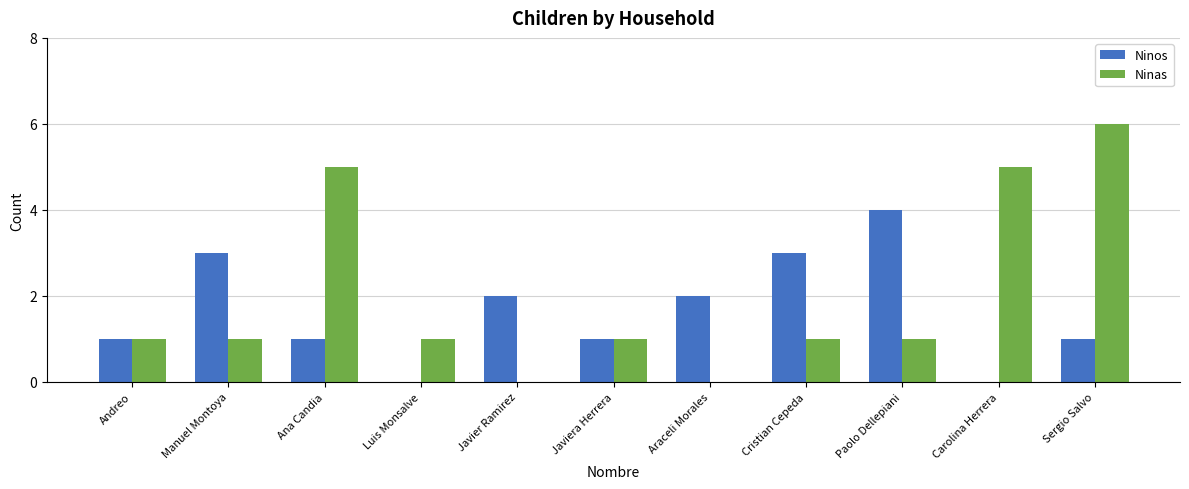

What is the total value across all series at Carolina Herrera?

5